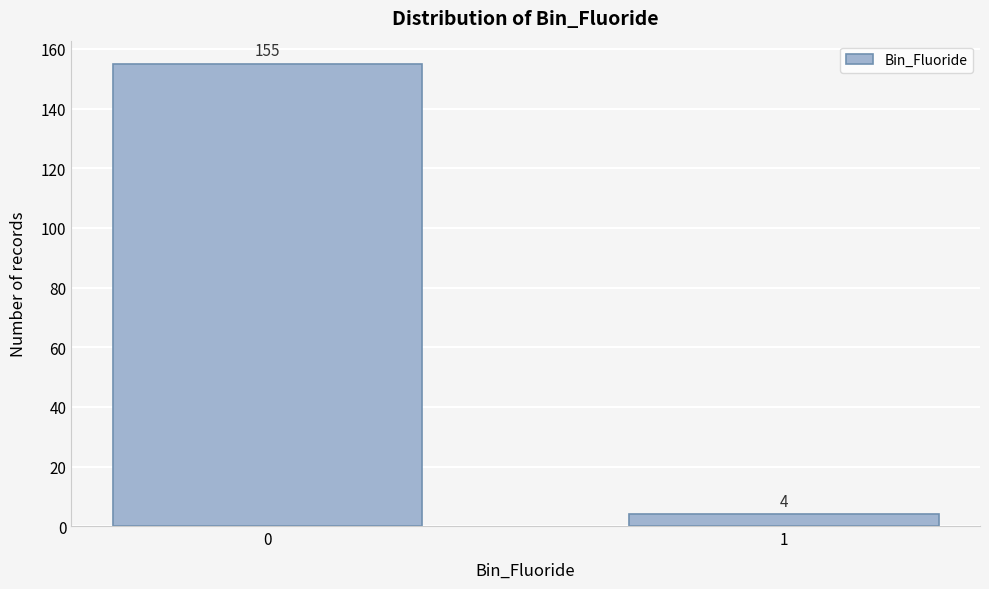

Reading right to left, transcribe all the data shown in this chart.

4	155